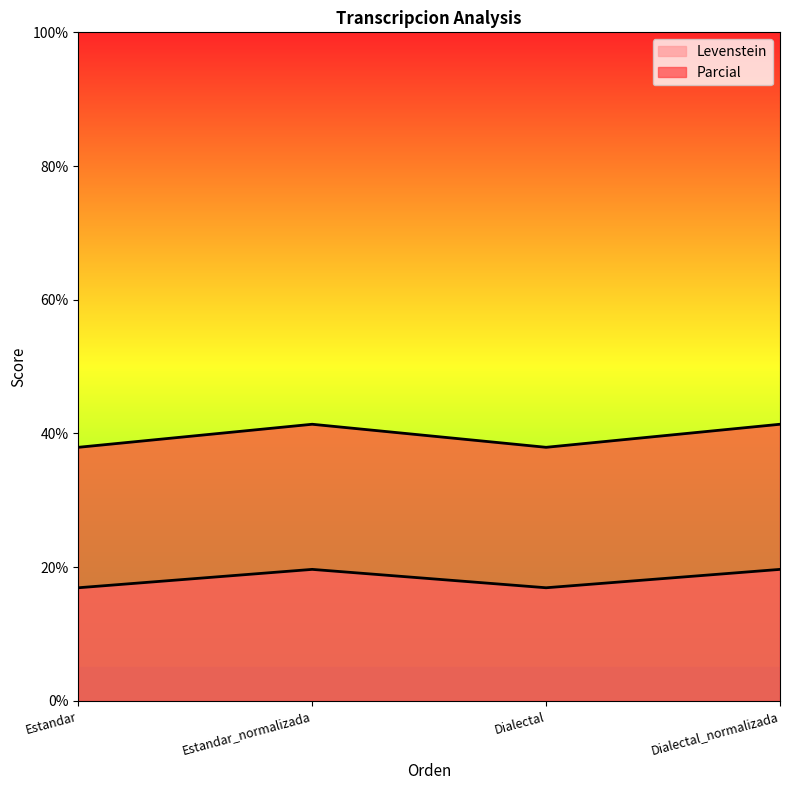

The Levenstein series shows 62.0 at Dialectal. True or false?

False